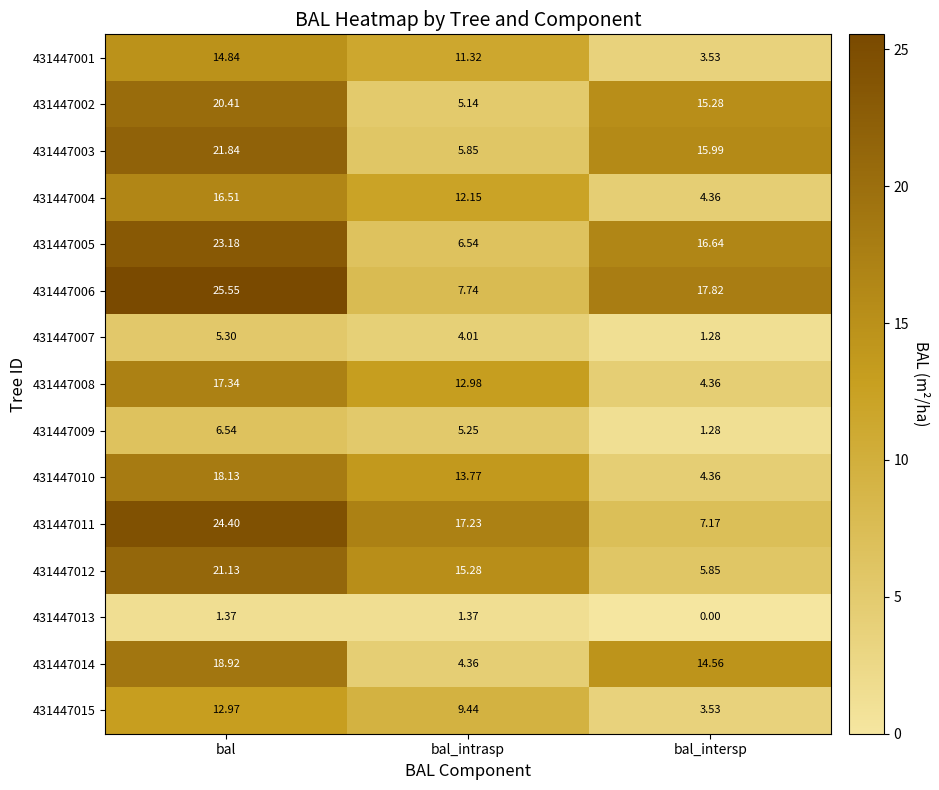

At how many categories does at least one series exceed 4?

3